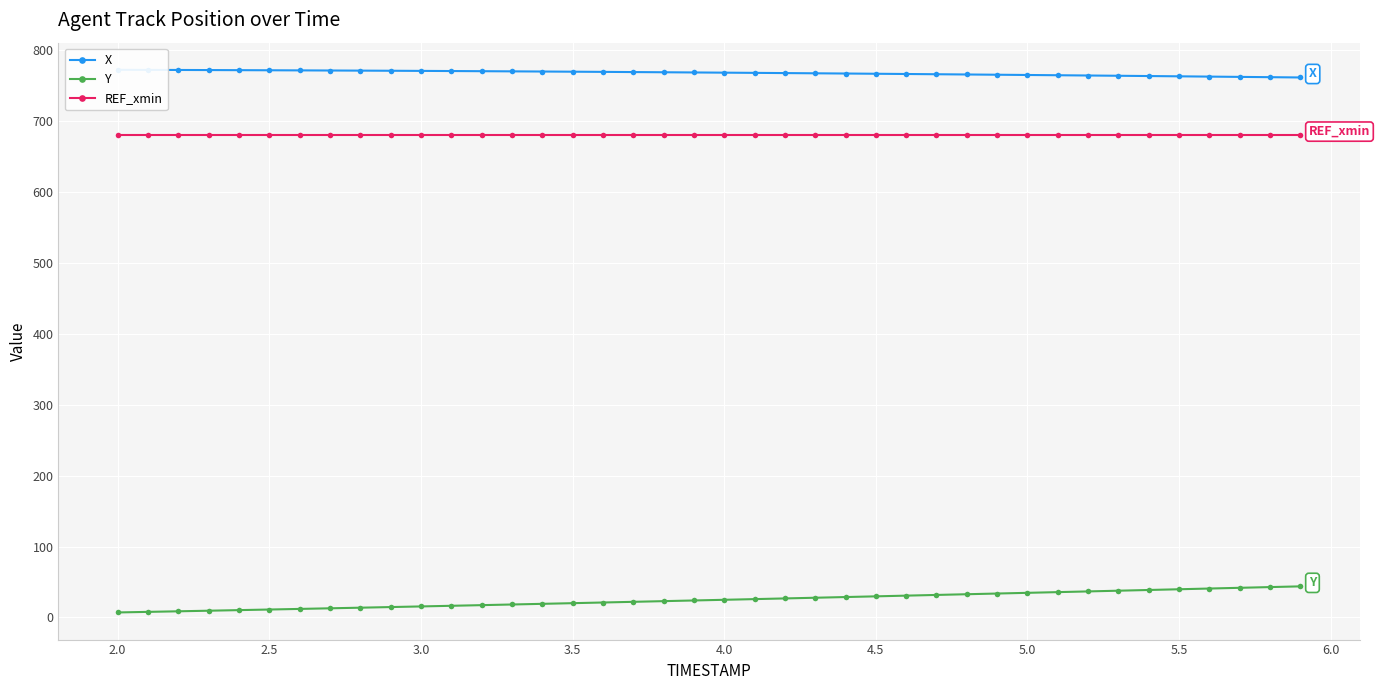

What is the average value of the X series?

767.7